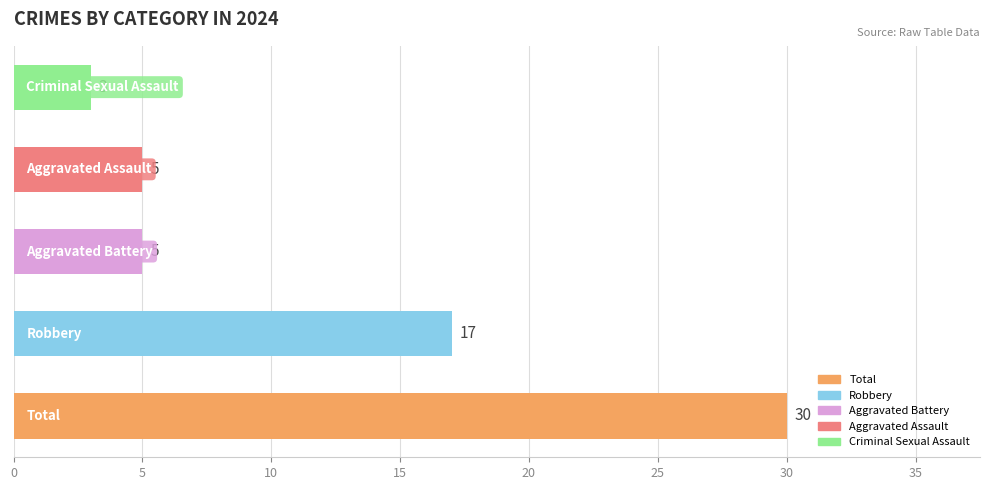

What is the smallest value displayed?

3